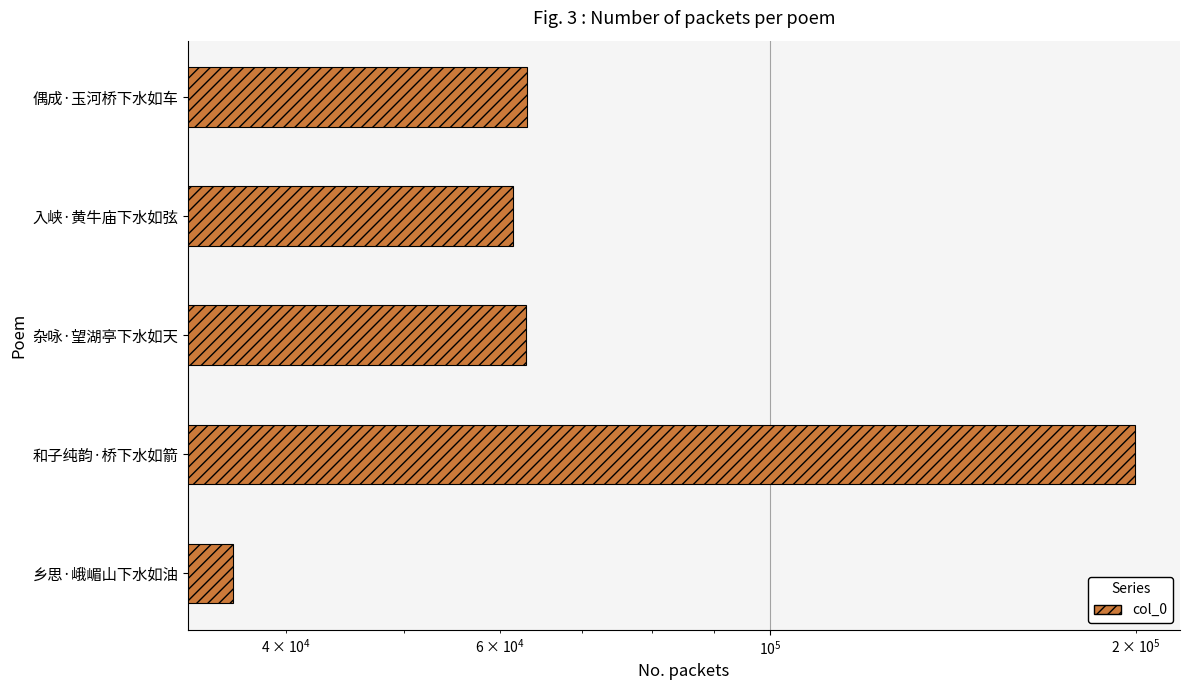

Reading left to right, list all the values displayed in this chart.

36198	199626	62957	61431	63131